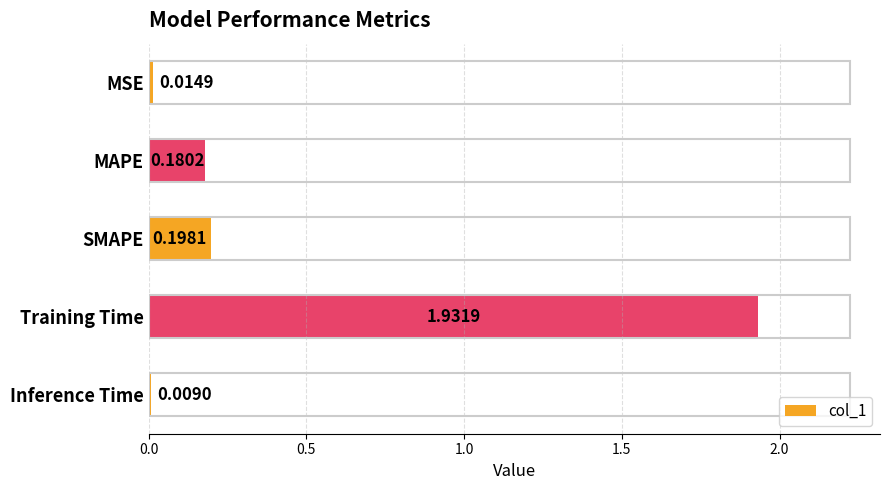

Which category has the highest value across all series?

Training Time